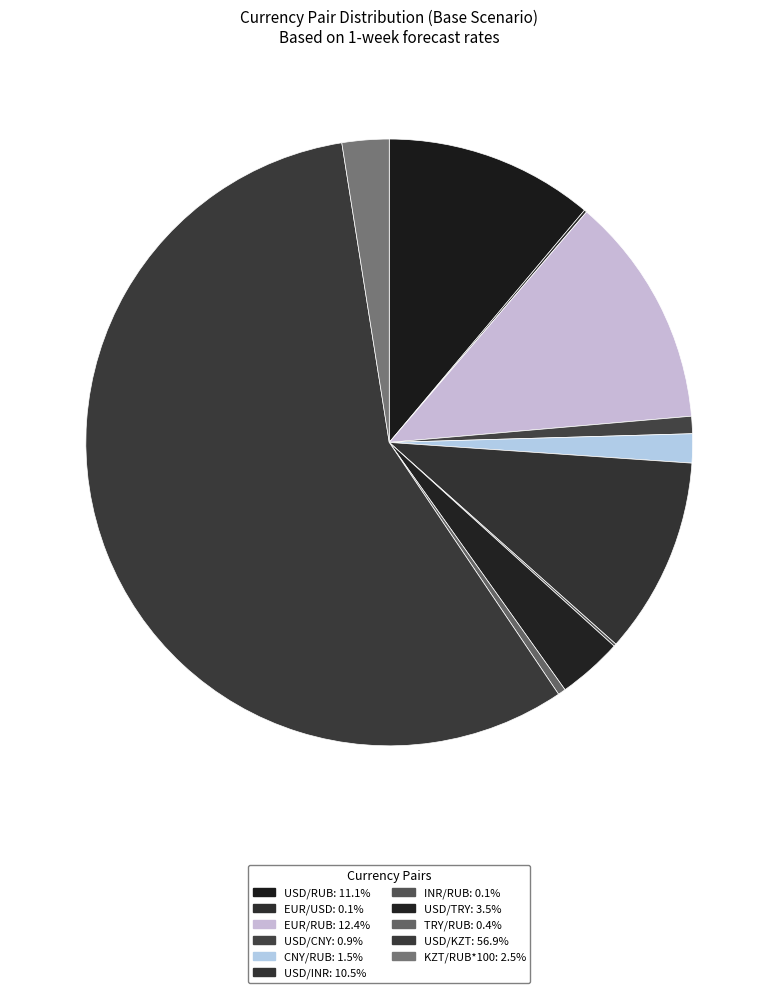

Is there any slice that represents more than half of the pie?

Yes